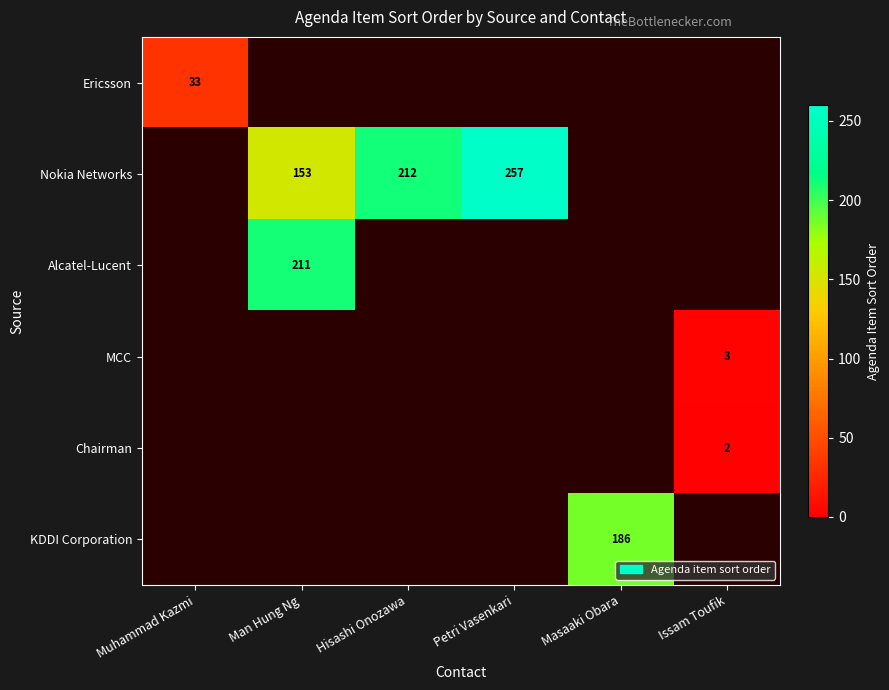

True or false: Nokia Networks has a value of 275 at Man Hung Ng.

False